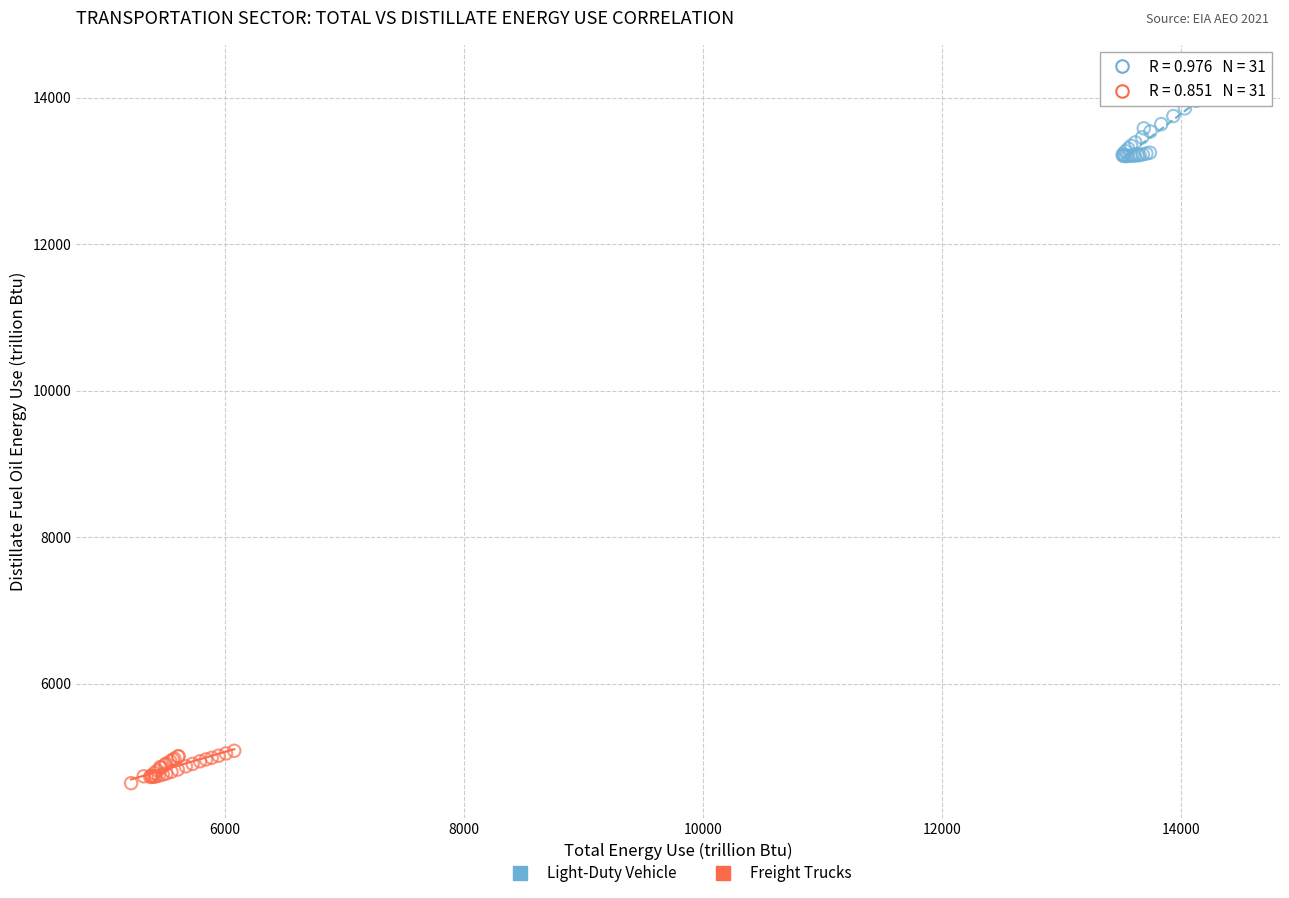

Which series reaches the minimum Y coordinate?

Freight Trucks